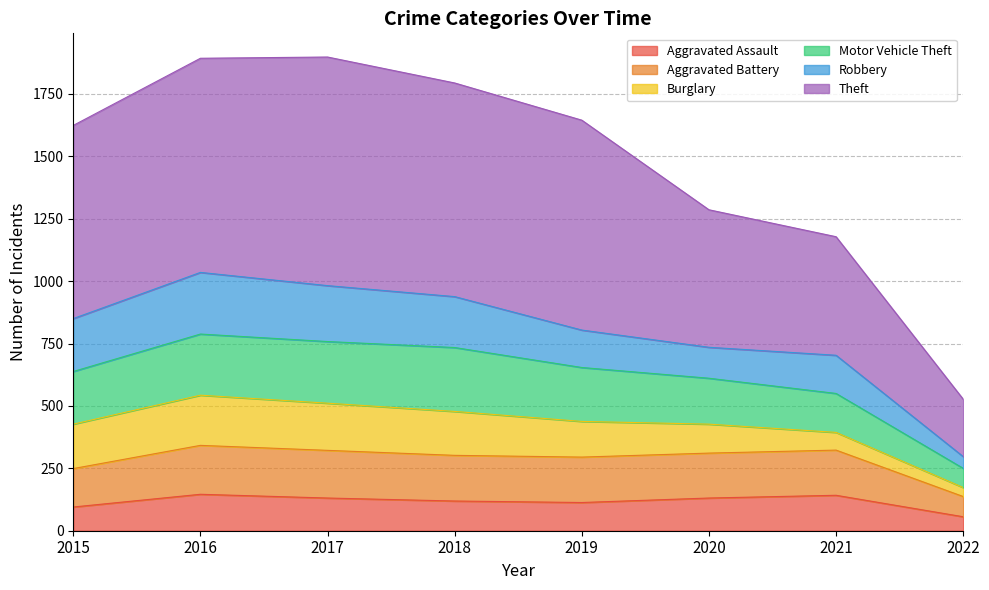

What is the difference between the Aggravated Assault values at 2020 and 2022?

75